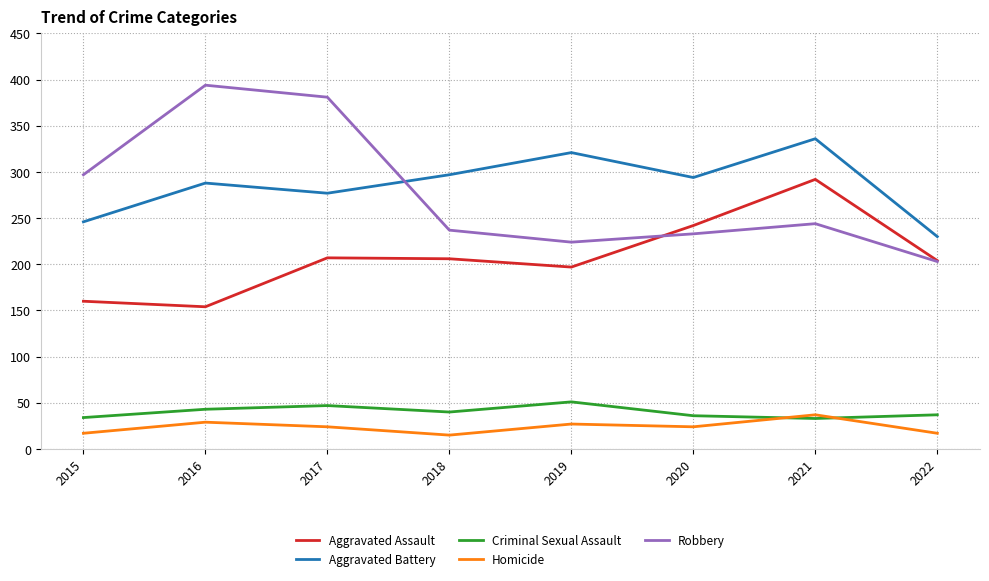

The value of Criminal Sexual Assault at 2015 is 34. True or false?

True